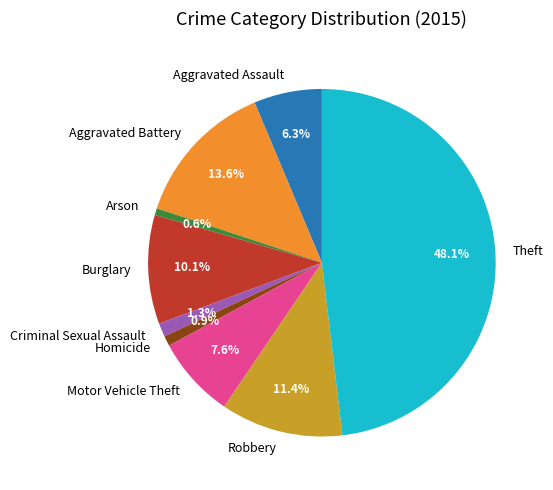

Which slice is the largest?

Theft